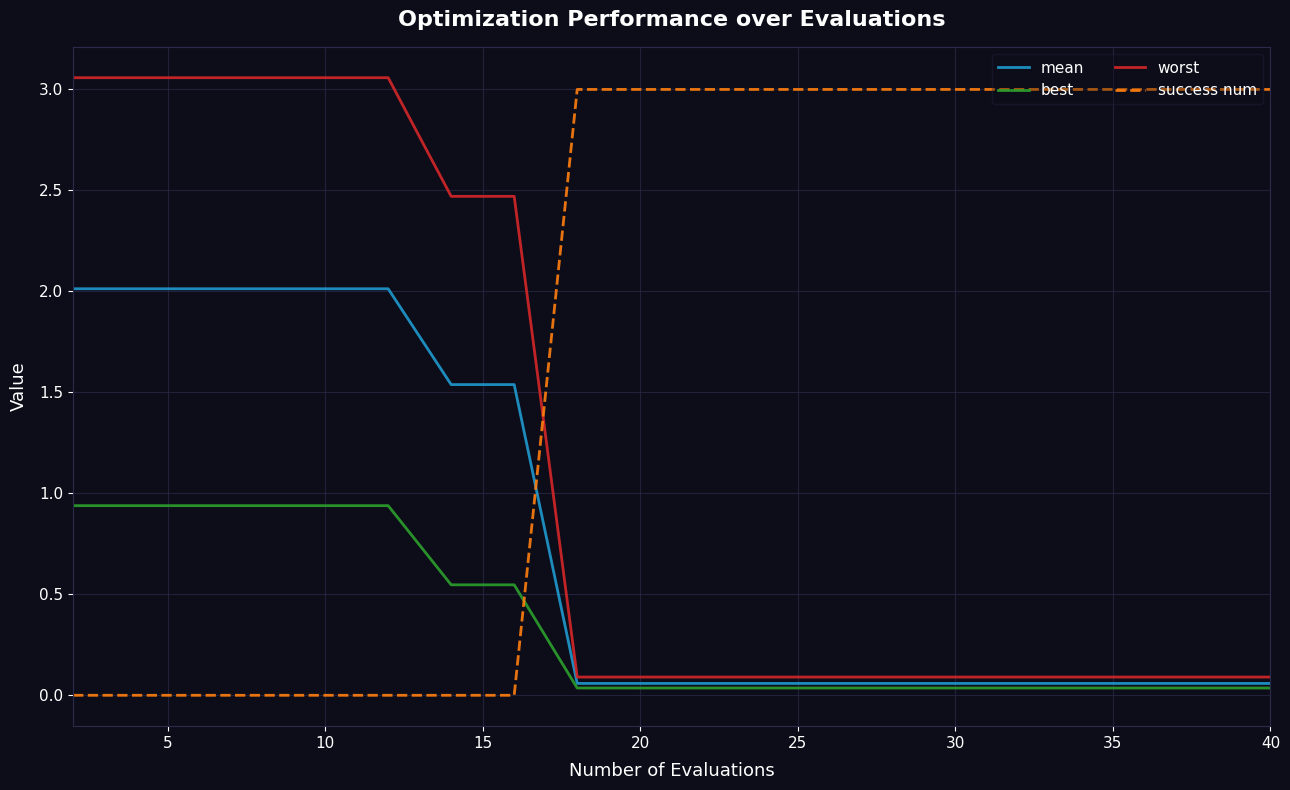

What is the average value of the worst series?

1.2